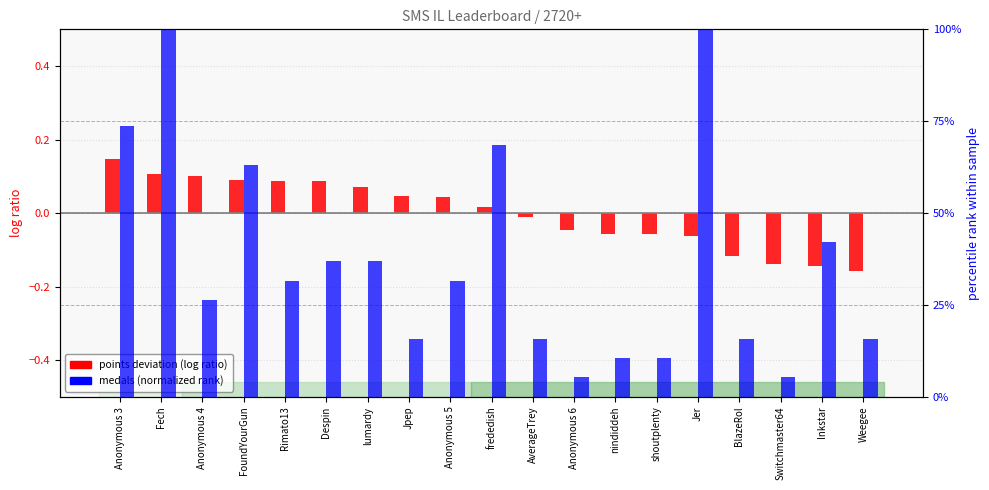

At which category is the sum across all series the highest?

Fech